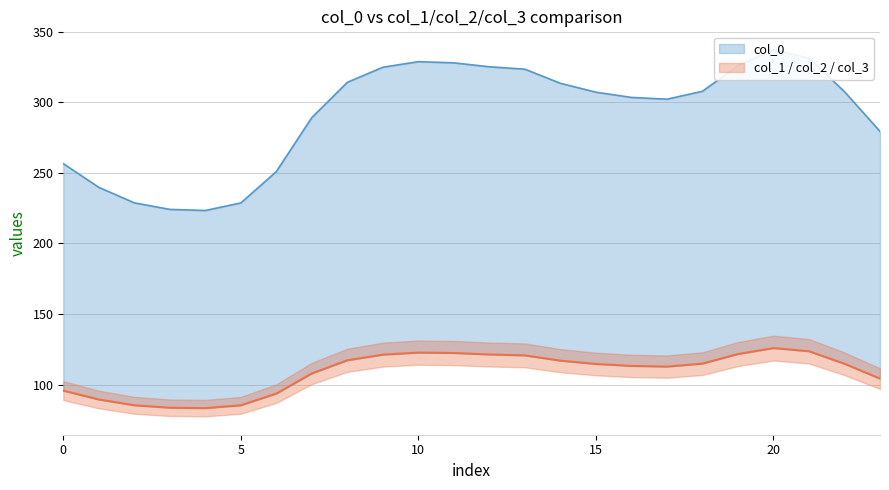

What is the value of the col_2 point at the 23rd from the left?

114.8